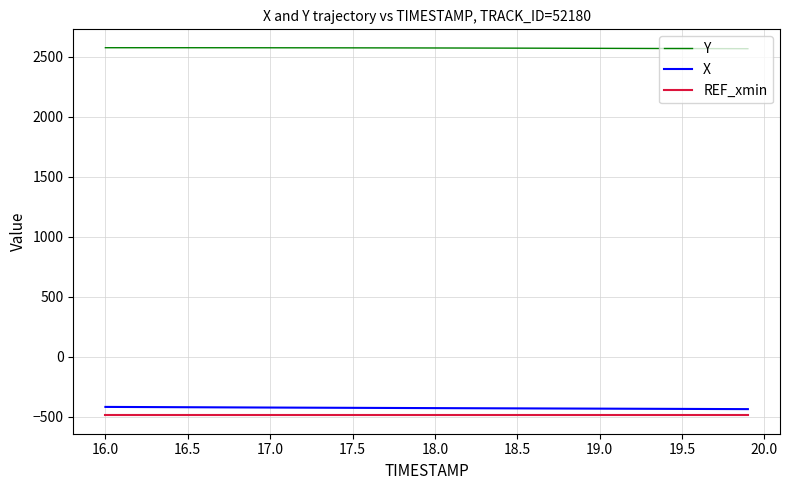

What is the minimum value for X?

-437.3